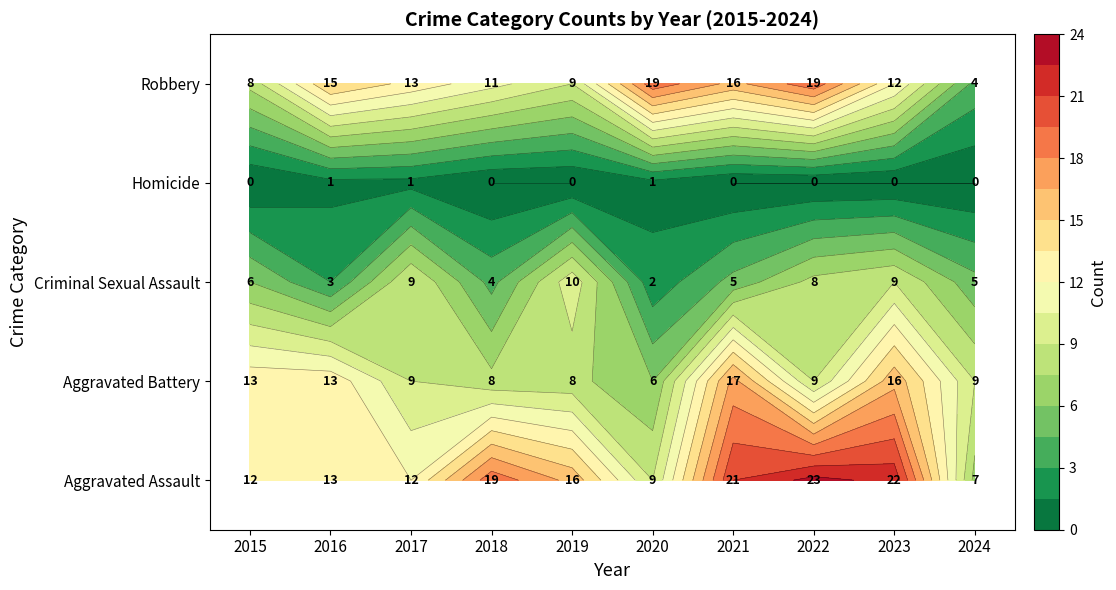

At which label is Criminal Sexual Assault closest to 6?

2015